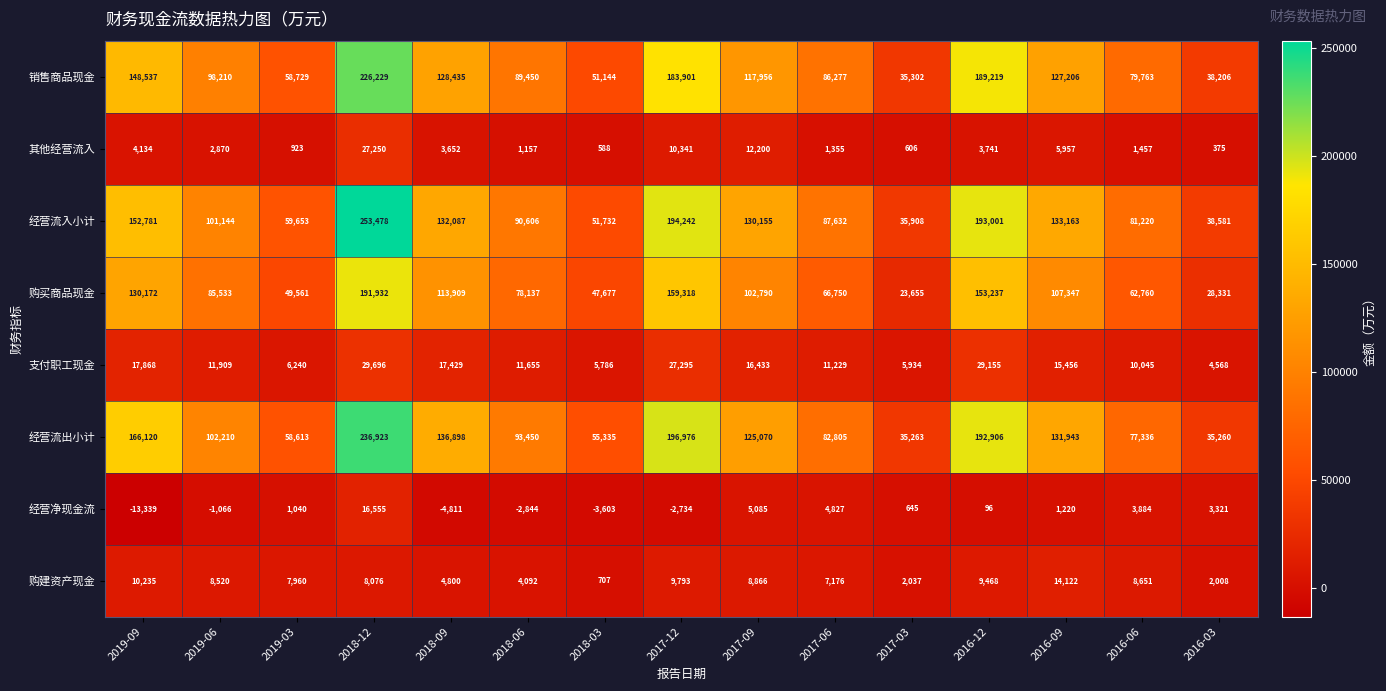

The value of 支付职工现金 at 2019-06 is 7593. True or false?

False